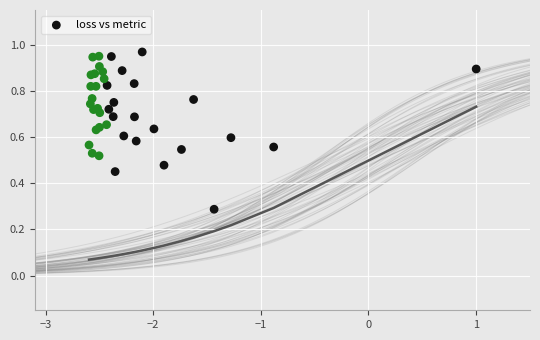

What Y value in the scatter plot is closest to 0?

0.3